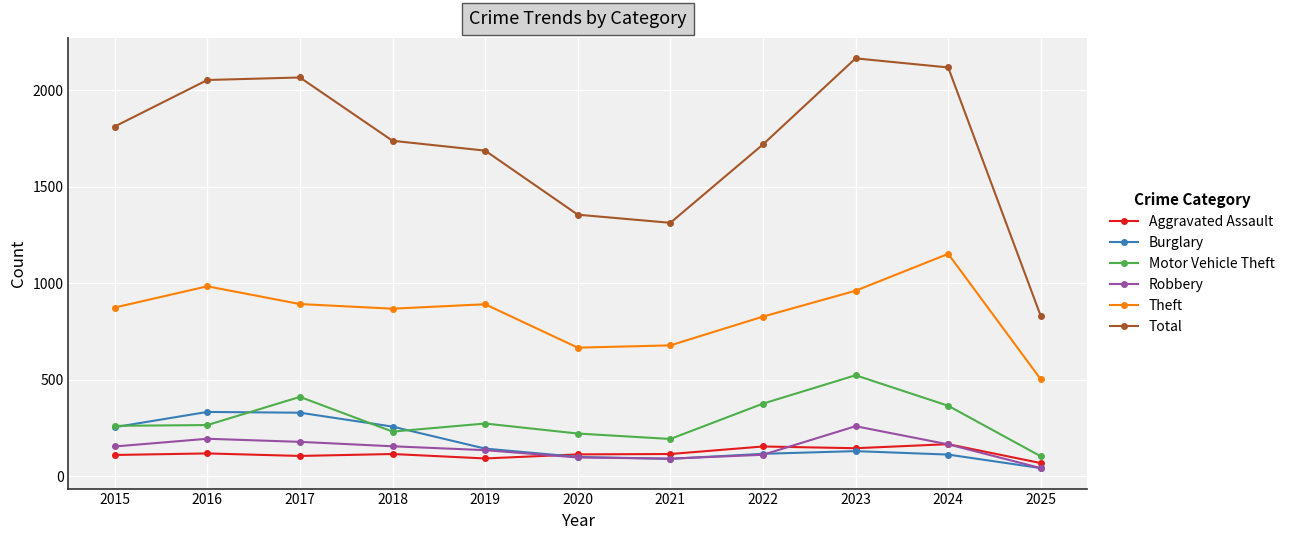

Which series has the widest spread of values?

Total